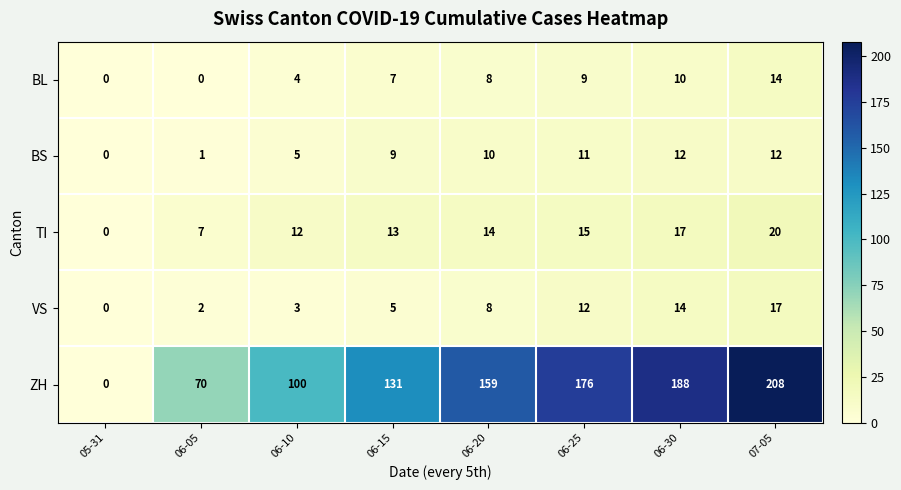

What is the average value of the VS series?

8